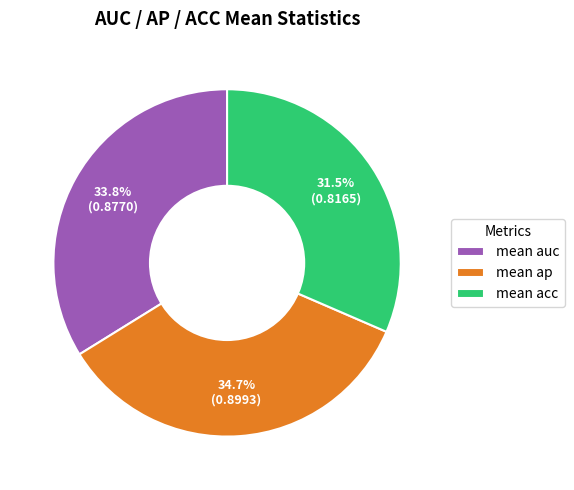

What percentage is NOT represented by mean ap?

65.3%